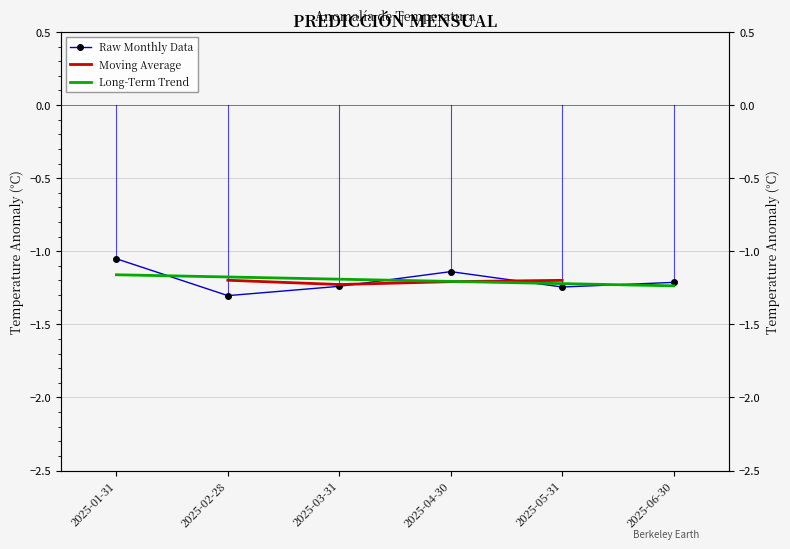

What is the minimum value shown in the chart?

-1.3